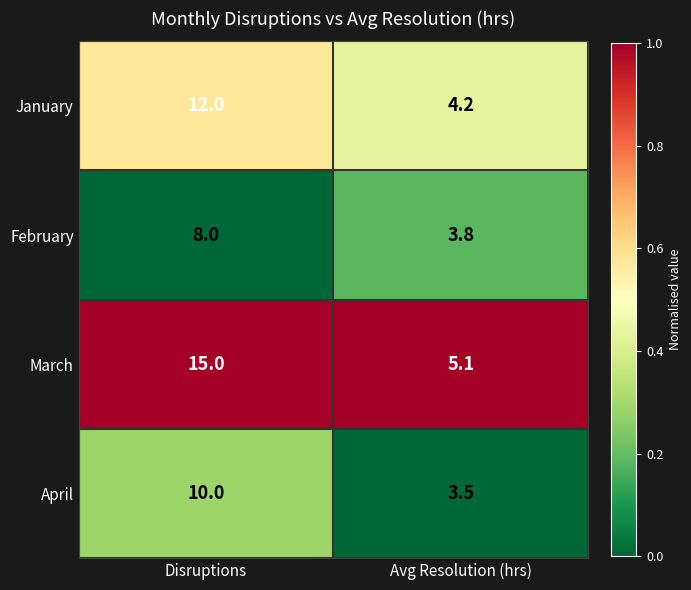

What is the spread (max minus min) of values at Avg Resolution (hrs)?

1.6